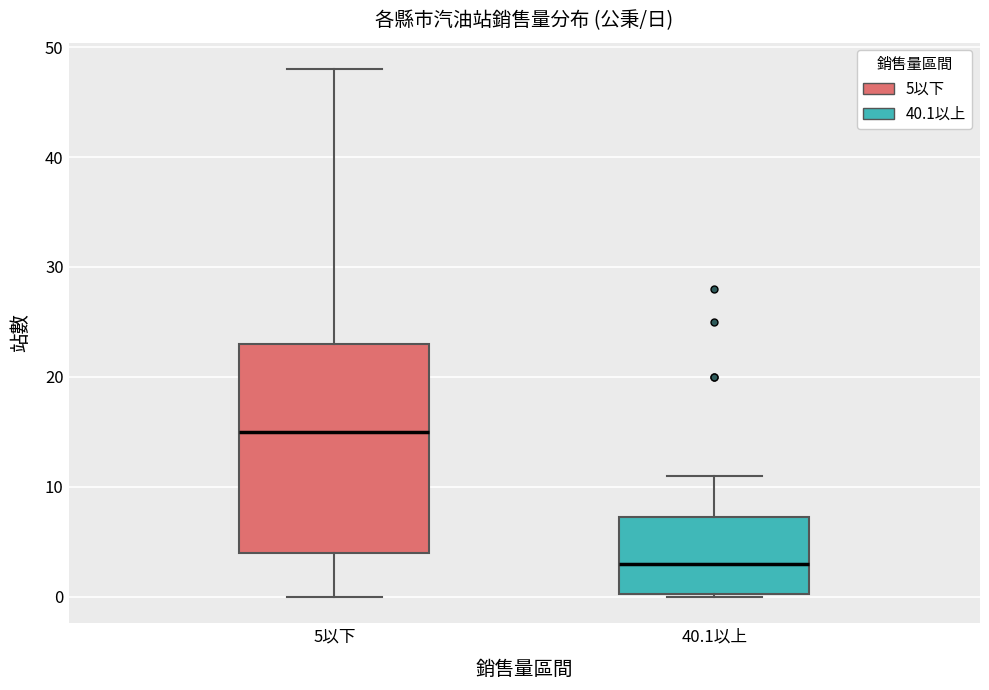

Which box has the lowest median line?

40.1以上